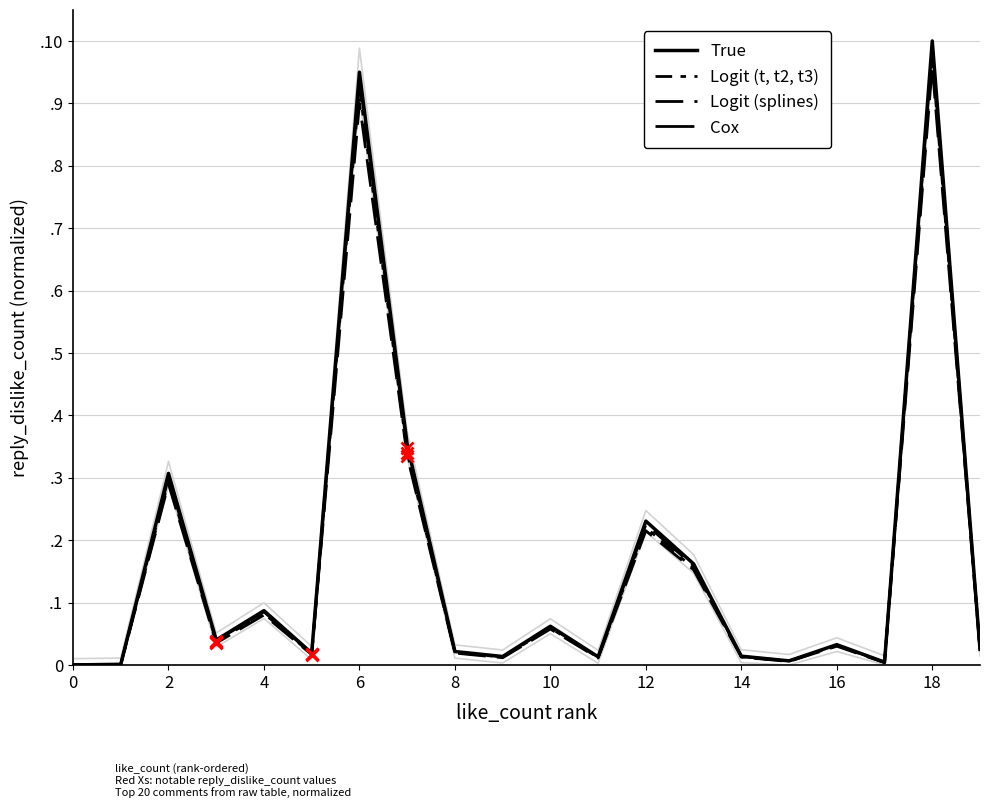

Rank the series by their average value, from lowest to highest.

Logit (splines), Logit (t, t2, t3), Cox, True